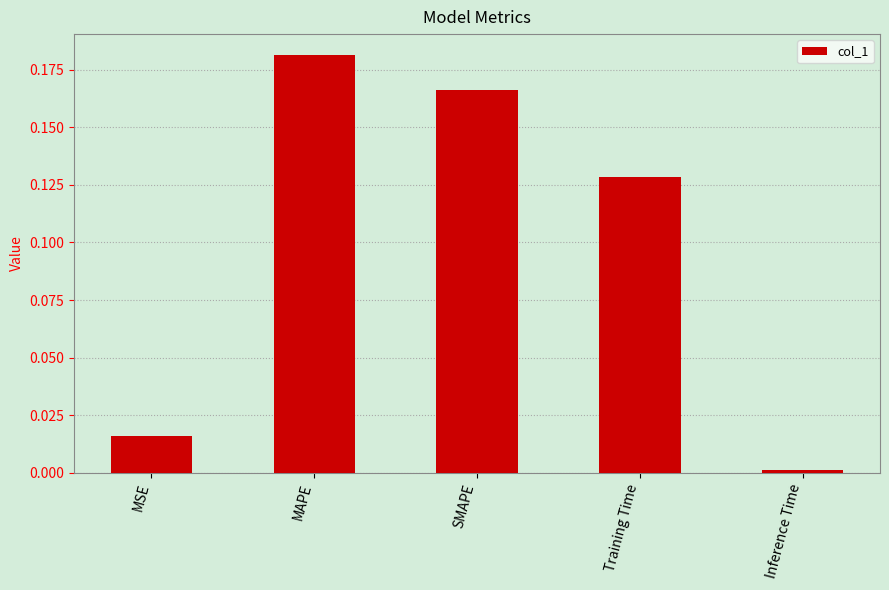

The value at Inference Time is 0.0. True or false?

True